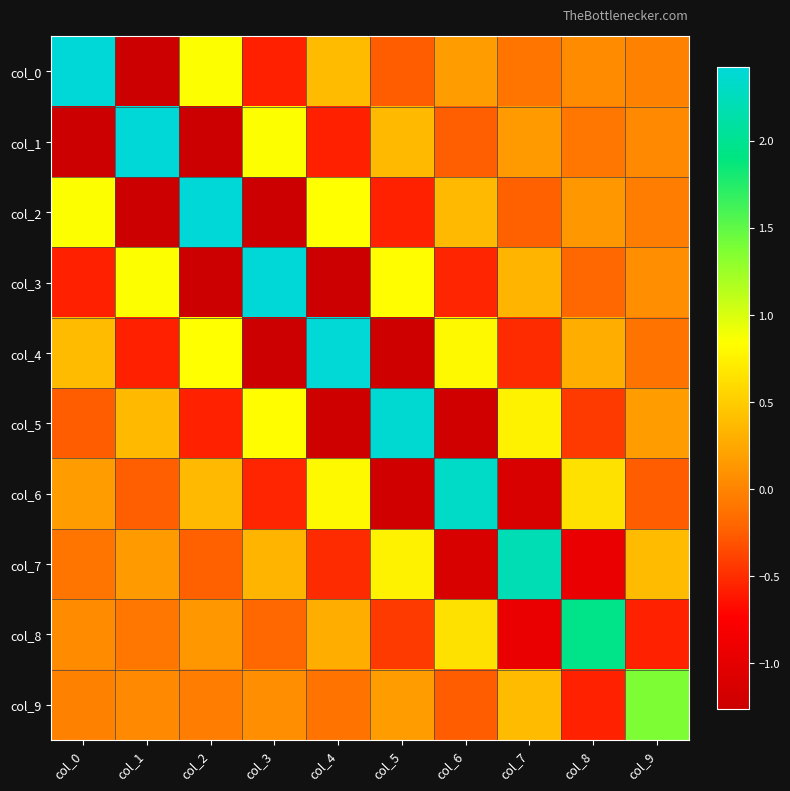

What is the greatest value displayed?

2.4